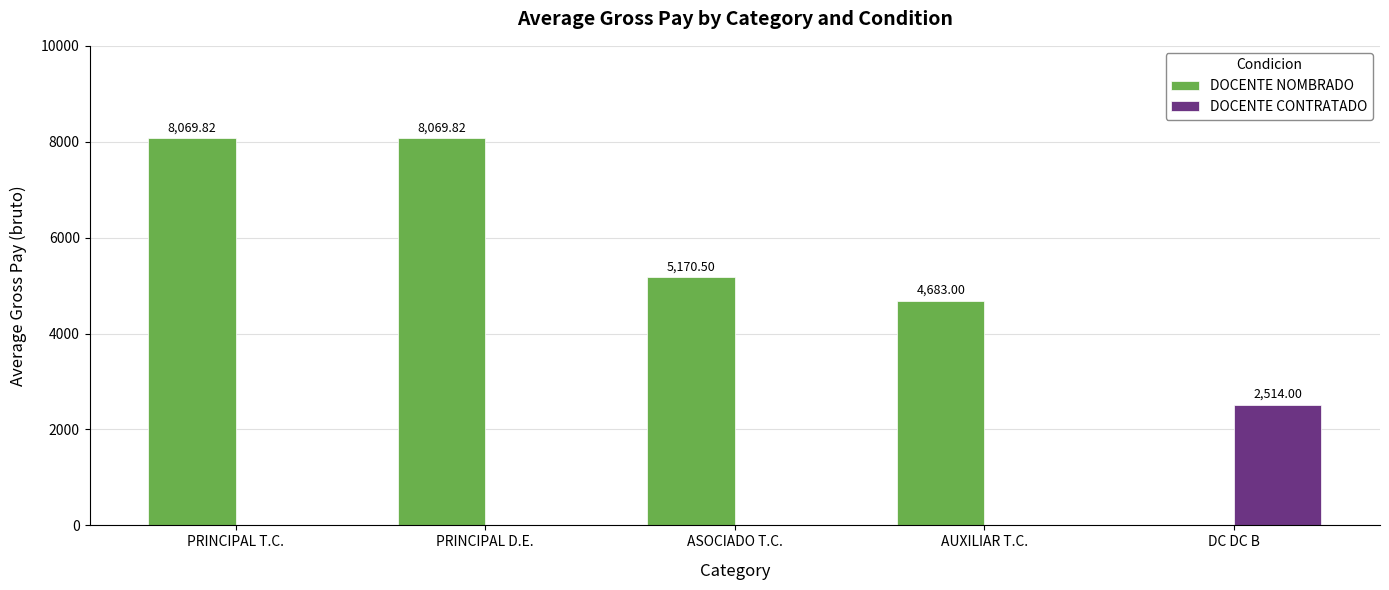

Between PRINCIPAL T.C. and AUXILIAR T.C., which series saw the biggest shift?

DOCENTE NOMBRADO